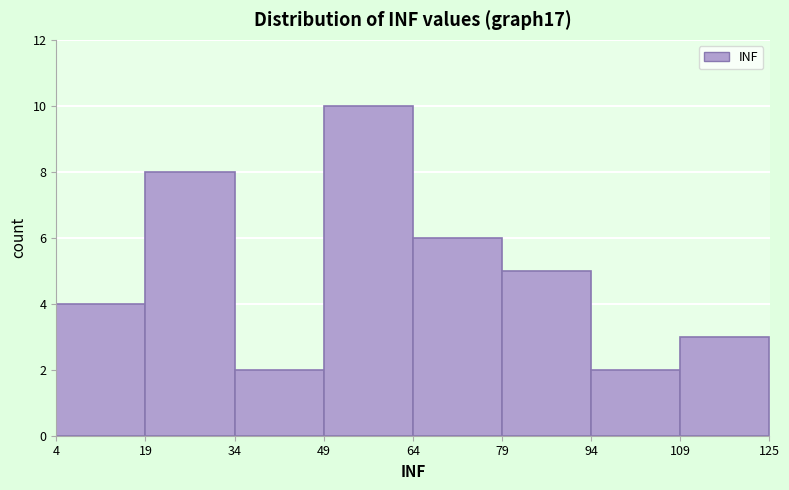

Reading left to right, transcribe this chart: for each bar, give the range it covers on the x-axis and its height. The values are not printed on the chart, so give them approximately, as read against the axis.

4 to 19: 4
19 to 34: 8
34 to 49: 2
49 to 64: 10
64 to 79: 6
79 to 94: 5
94 to 109: 2
109 to 125: 3